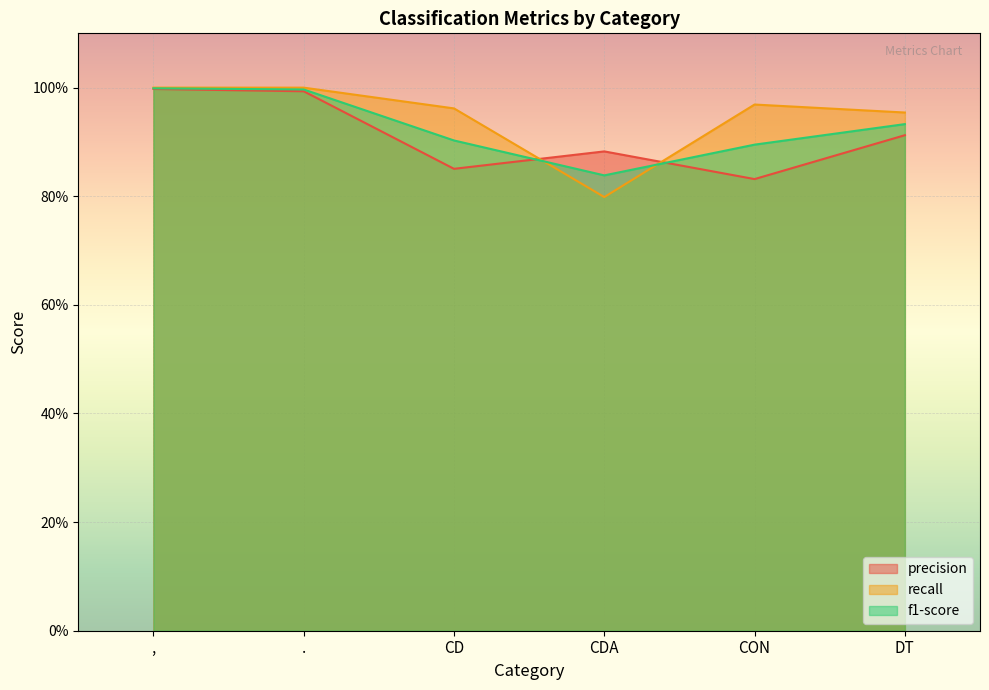

True or false: f1-score and recall intersect in this chart.

True